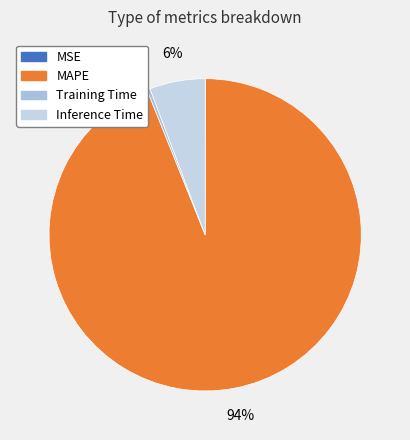

To the nearest percent, what is the average slice percentage?

25%